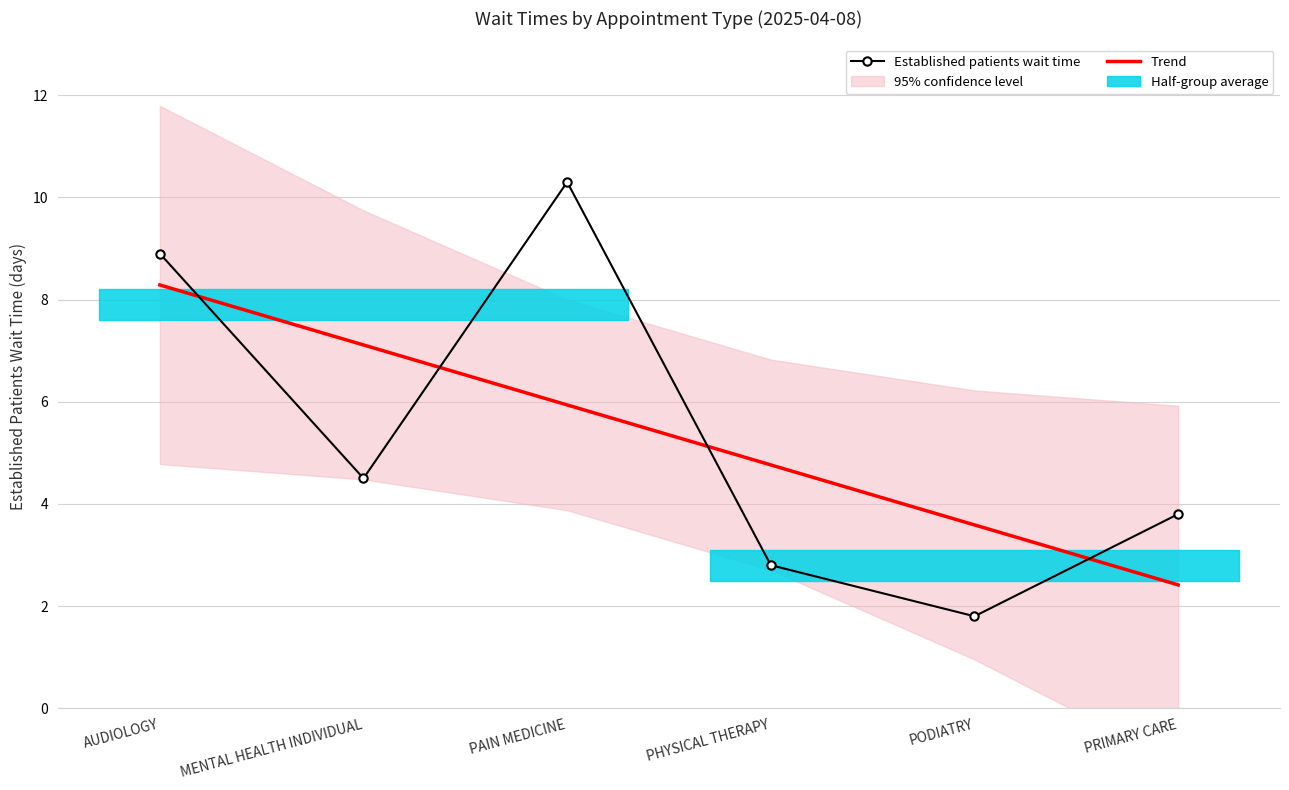

At which label does Established patients wait time first exceed 4?

AUDIOLOGY